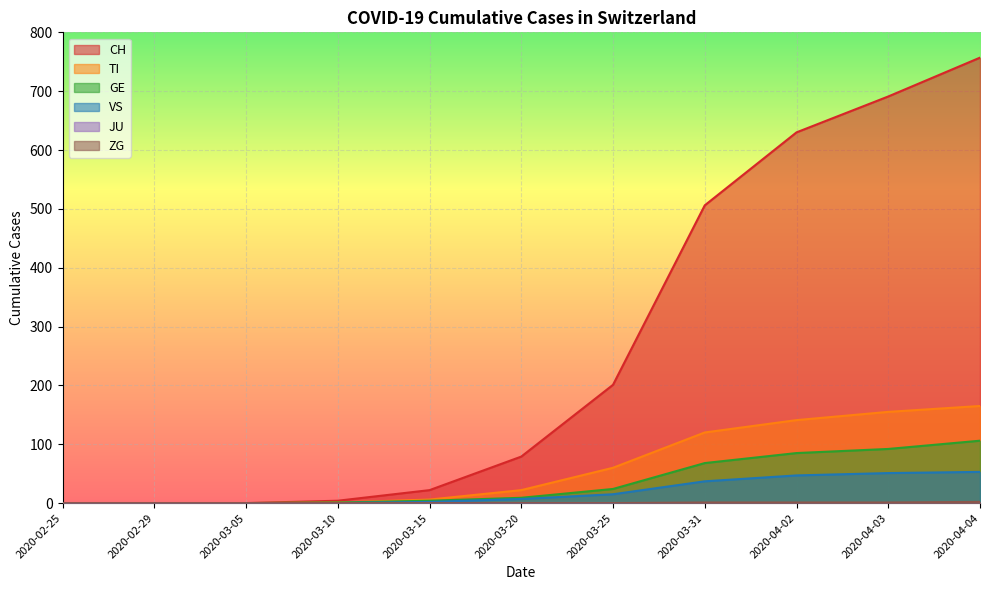

Is it true that TI equals 0 at 2020-03-05?

True